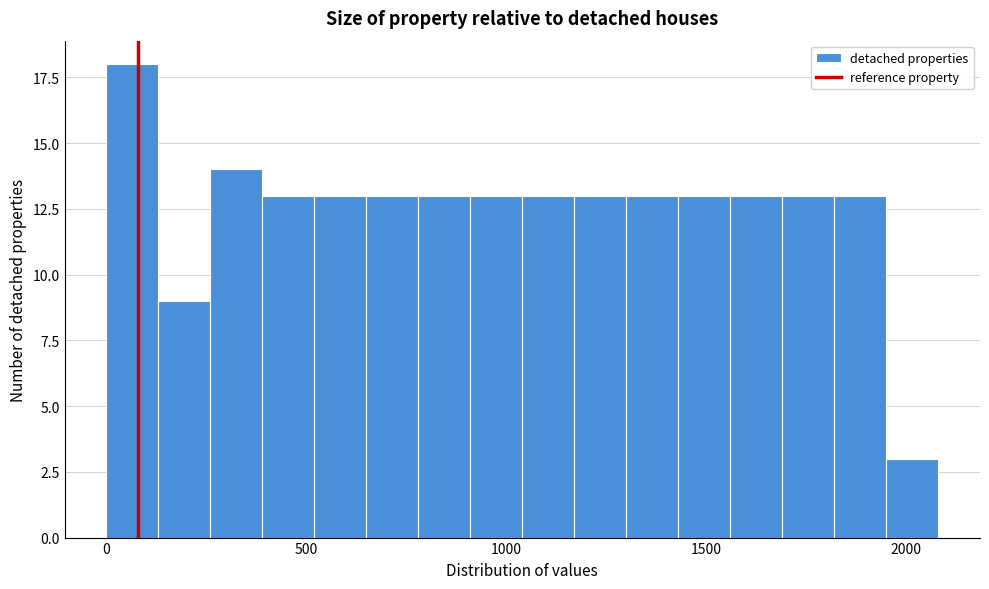

Read against the x-axis, roughly where is the centre of the tallest bar?

50